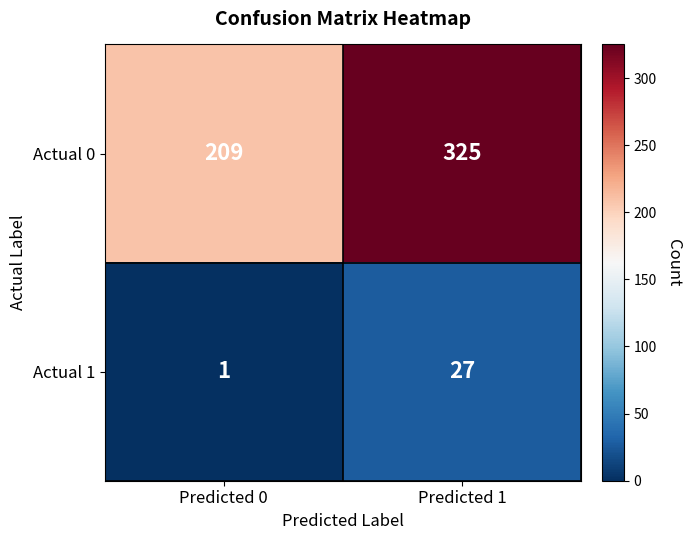

What is the difference between the Actual 0 values at Predicted 1 and Predicted 0?

116